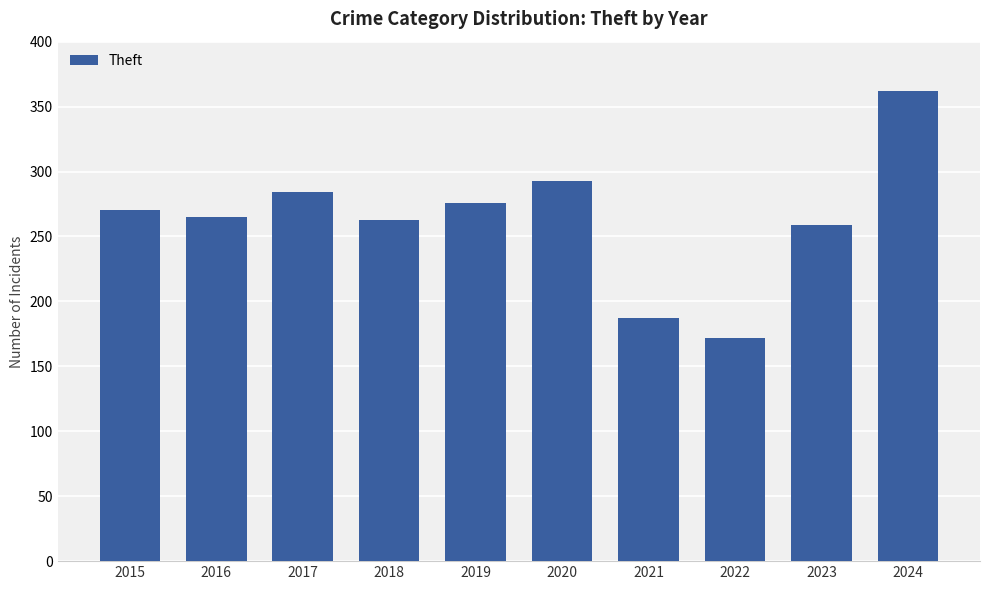

Between 2022 and 2016, which is larger?

2016